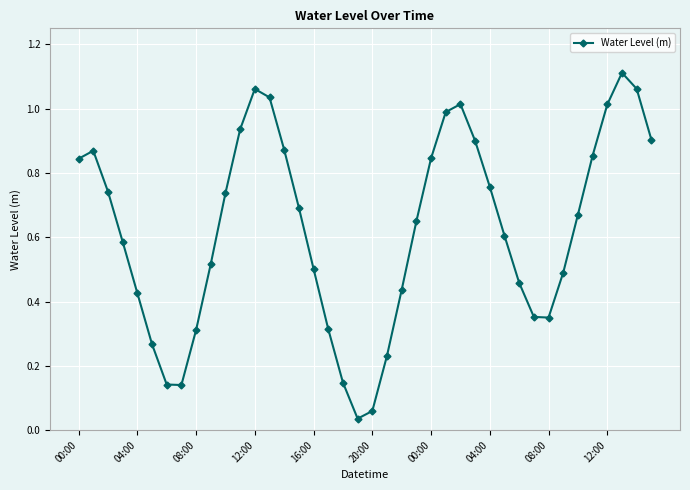

What is the sum of all values?

24.9